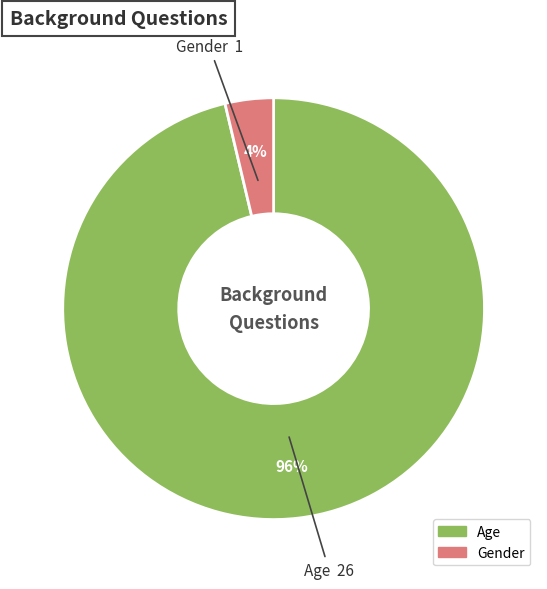

Does any single category account for the majority?

Yes